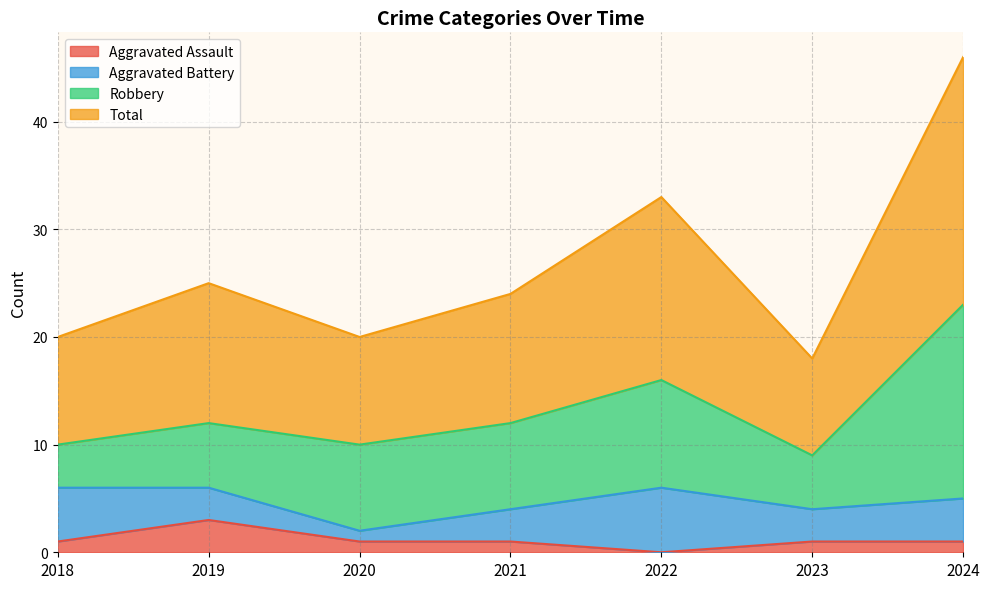

What is the value of the Aggravated Assault point at the 1st from the left?

1